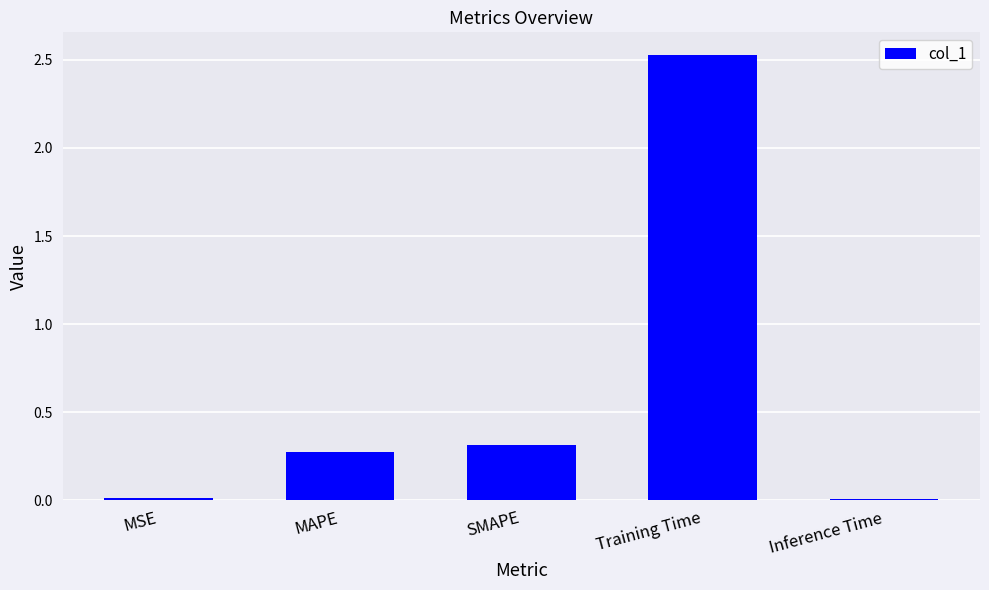

Which category has the highest value across all series?

Training Time